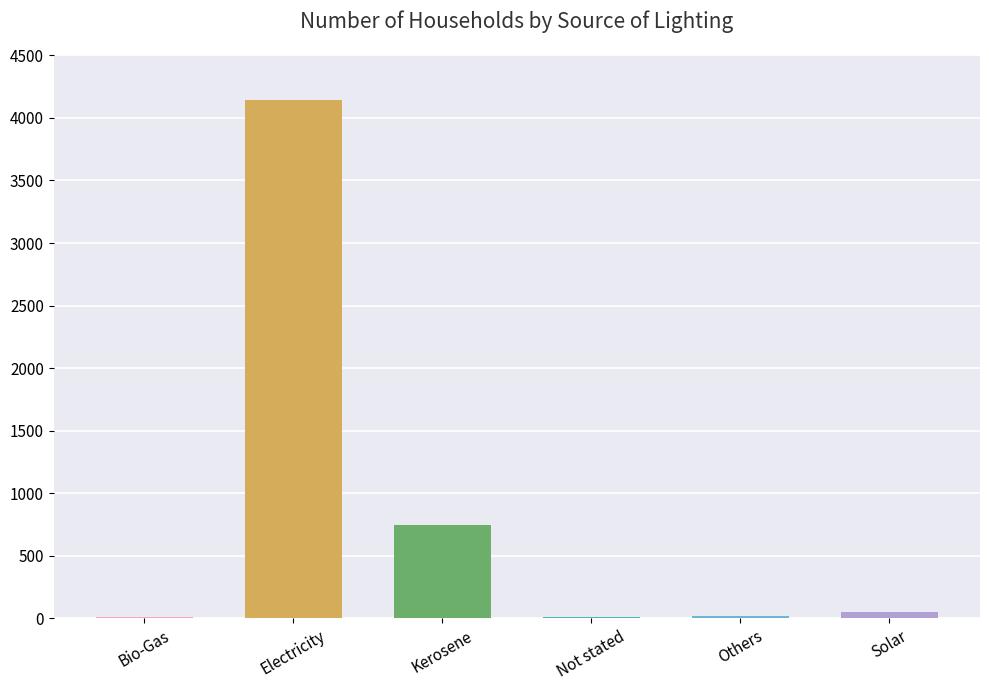

At which label is the value closest to 2074?

Kerosene